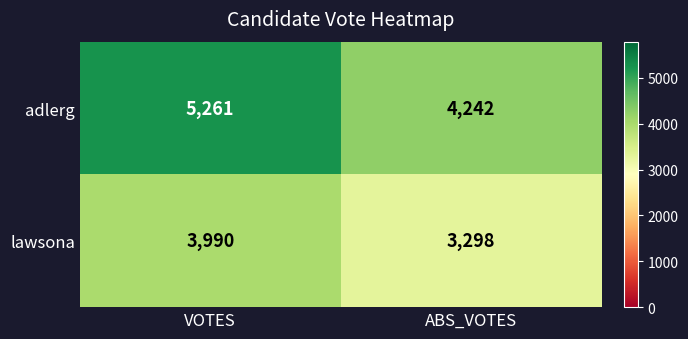

What is the spread (max minus min) of values at ABS_VOTES?

944